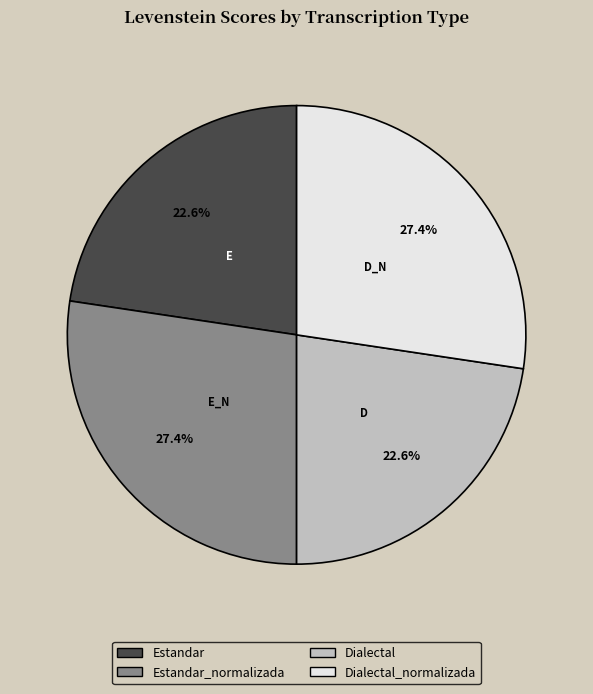

What is the ratio of the value at Estandar_normalizada to the value at Dialectal?

1.2